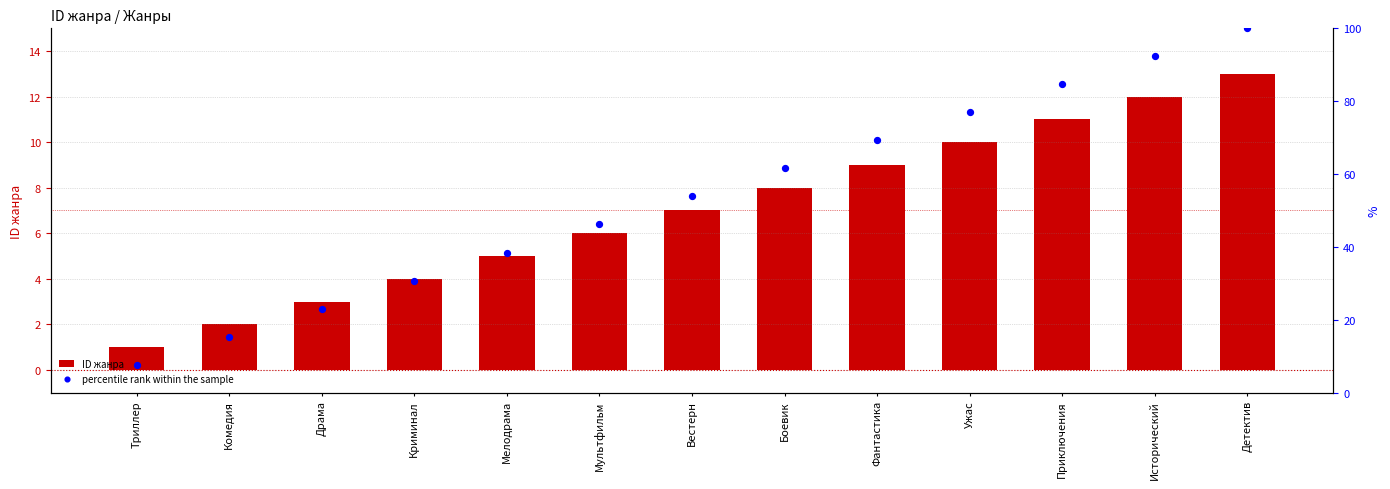

Is the value of percentile rank within the sample at Мелодрама greater than the value of ID жанра at Драма?

Yes